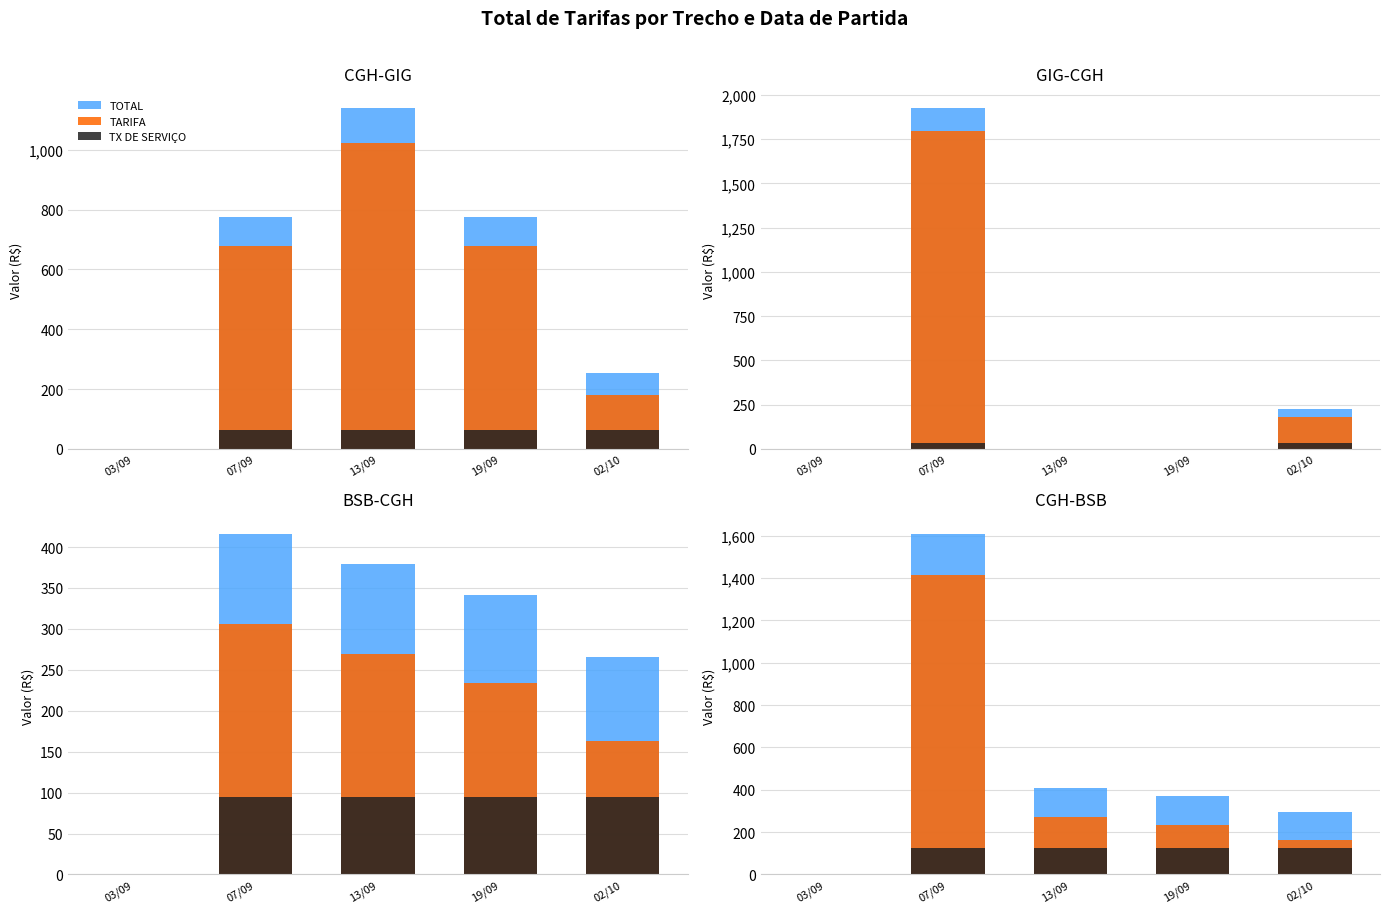

Which series has the largest range (max minus min)?

TOTAL